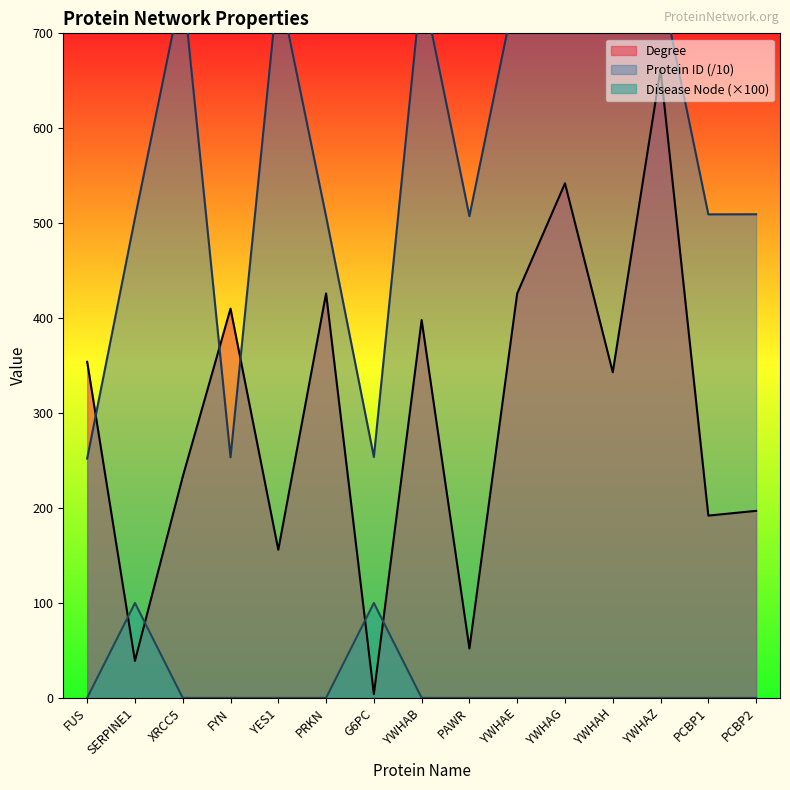

Where do Protein ID and Degree first cross each other?

FUS and SERPINE1